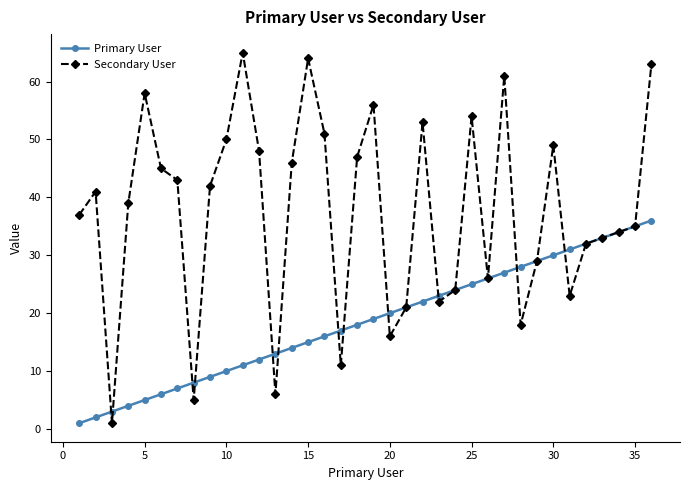

Reading left to right, transcribe all the data shown in this chart.

Primary User: 1	2	3	4	5	6	7	8	9	10	11	12	13	14	15	16	17	18	19	20	21	22	23	24	25	26	27	28	29	30	31	32	33	34	35	36
Secondary User: 37	41	1	39	58	45	43	5	42	50	65	48	6	46	64	51	11	47	56	16	21	53	22	24	54	26	61	18	29	49	23	32	33	34	35	63